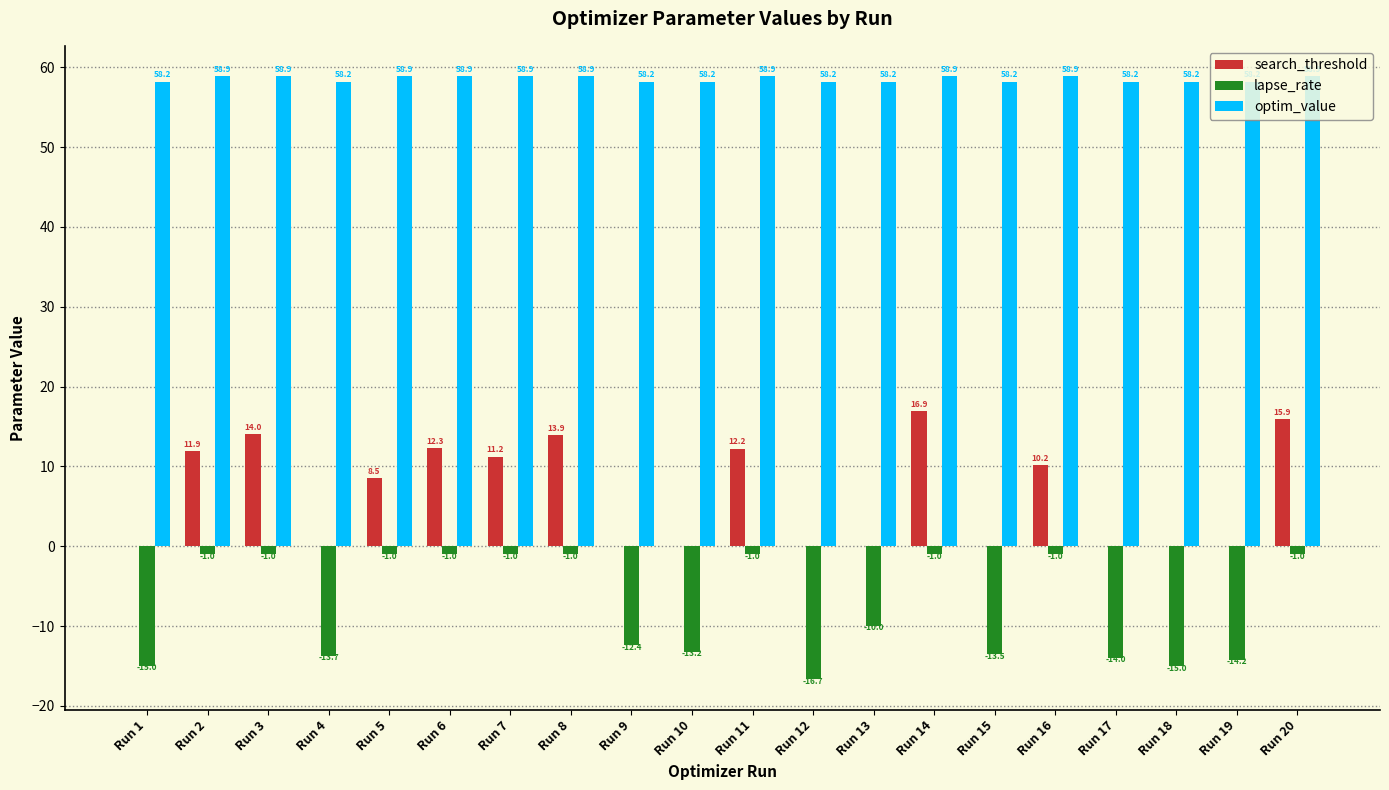

What is the greatest value displayed?

58.9